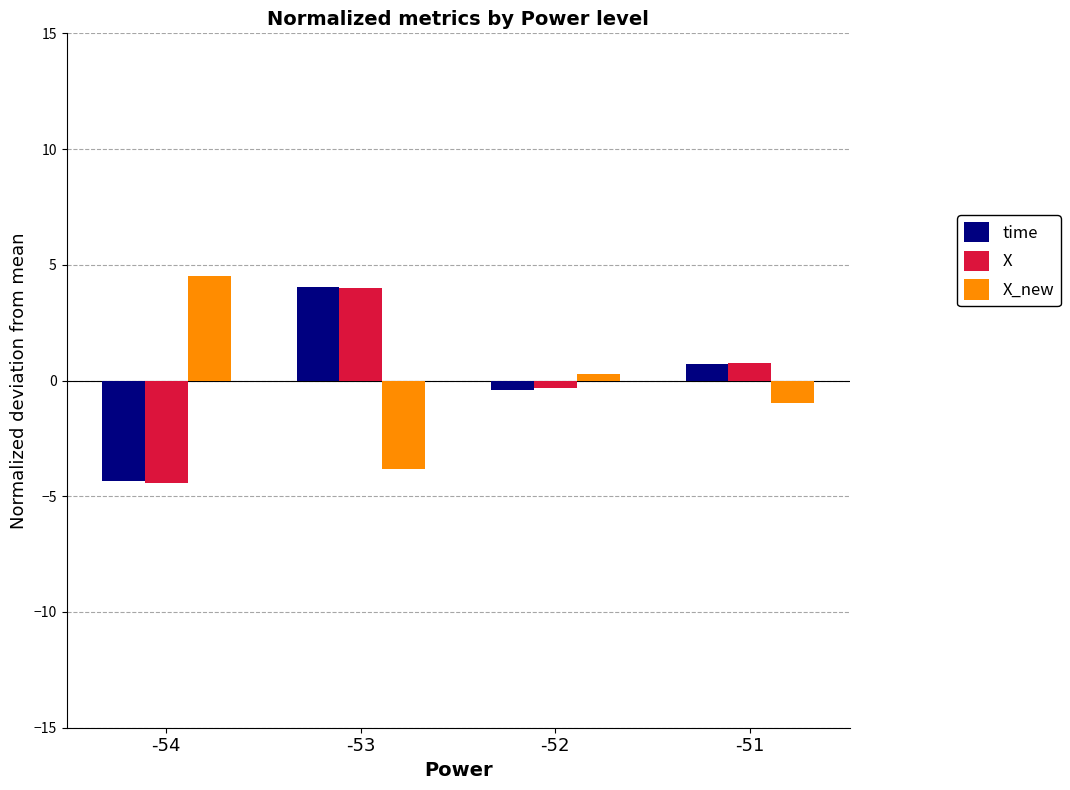

List the labels in order of time value, smallest first.

-54, -52, -51, -53